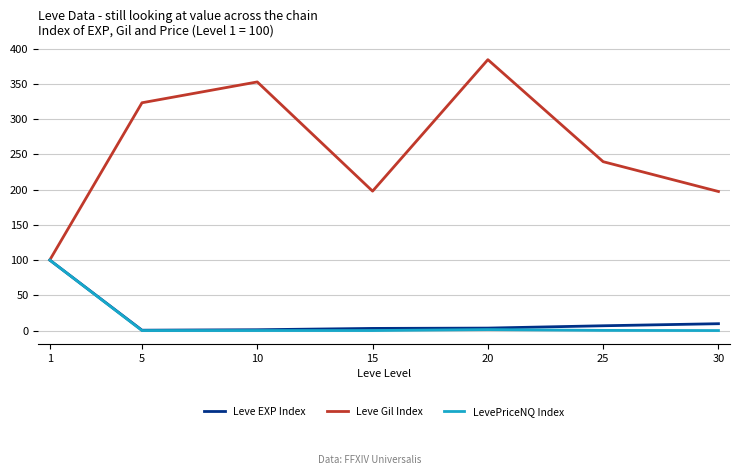

The Leve Gil Index series shows 75.8 at 30. True or false?

False